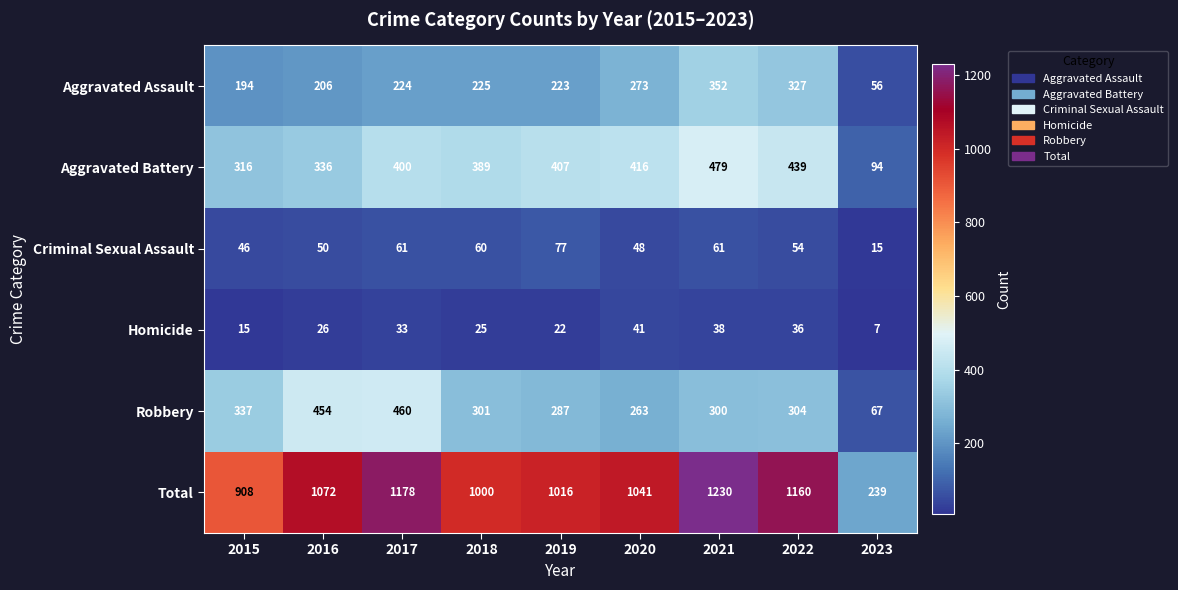

What value does the Homicide series have at 2016, to the nearest 5?

25